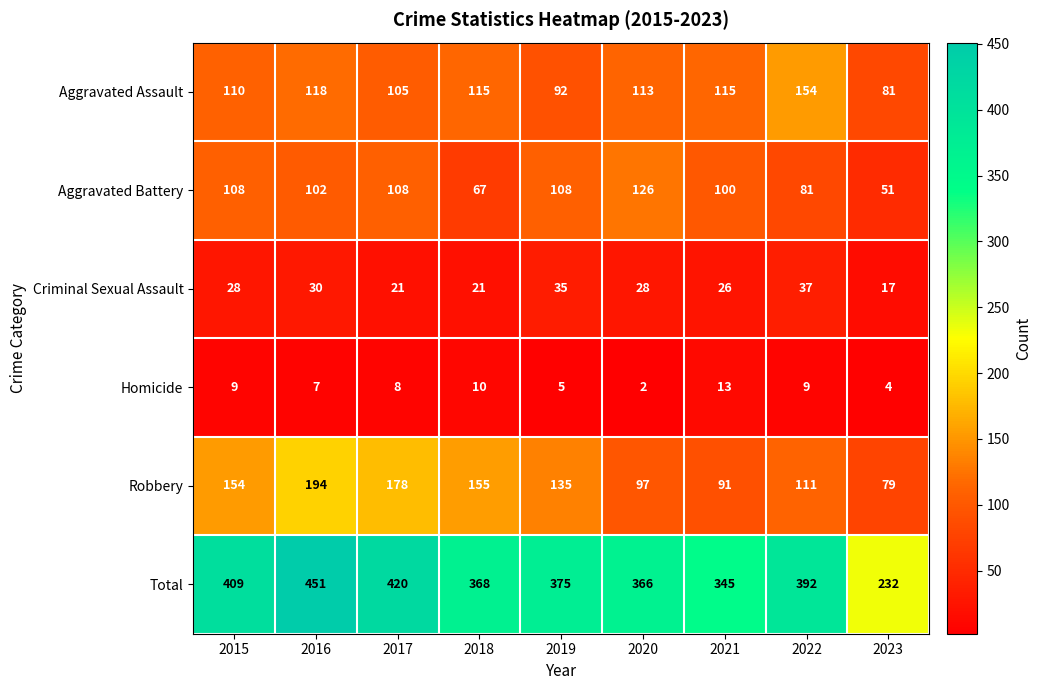

At which label does Aggravated Assault first exceed 113?

2016